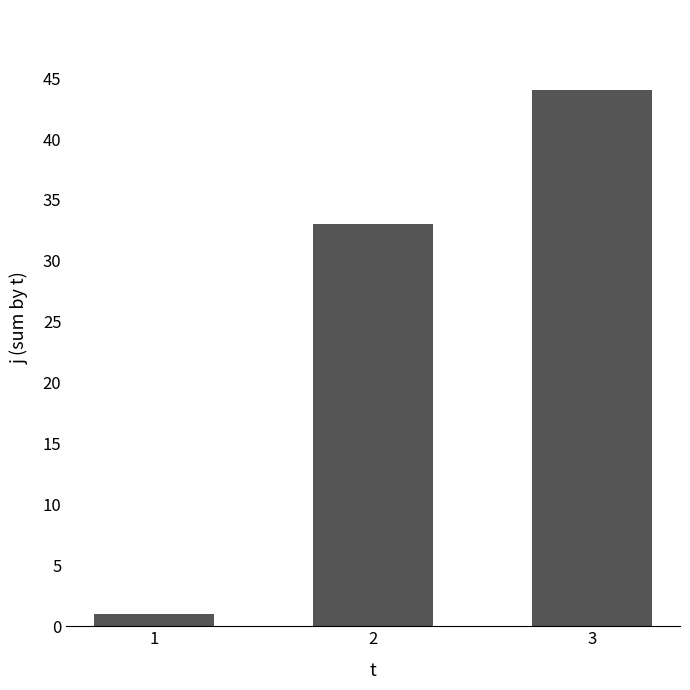

What is the difference between the maximum and minimum values?

43